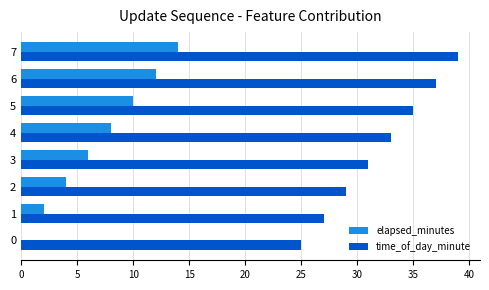

The value of elapsed_minutes at 2 is 4. True or false?

True